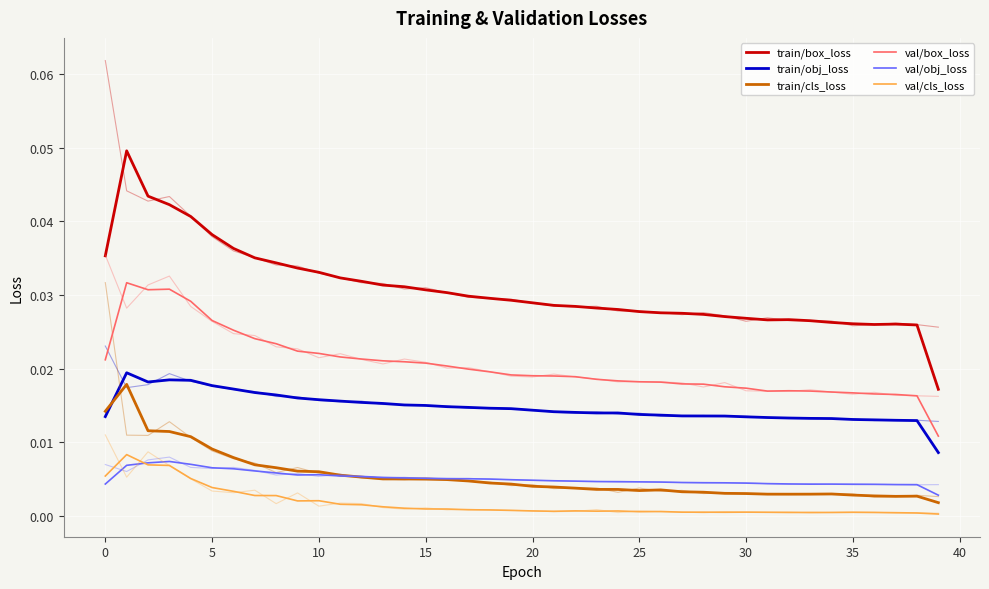

What is the total value across all series at 13?

0.1